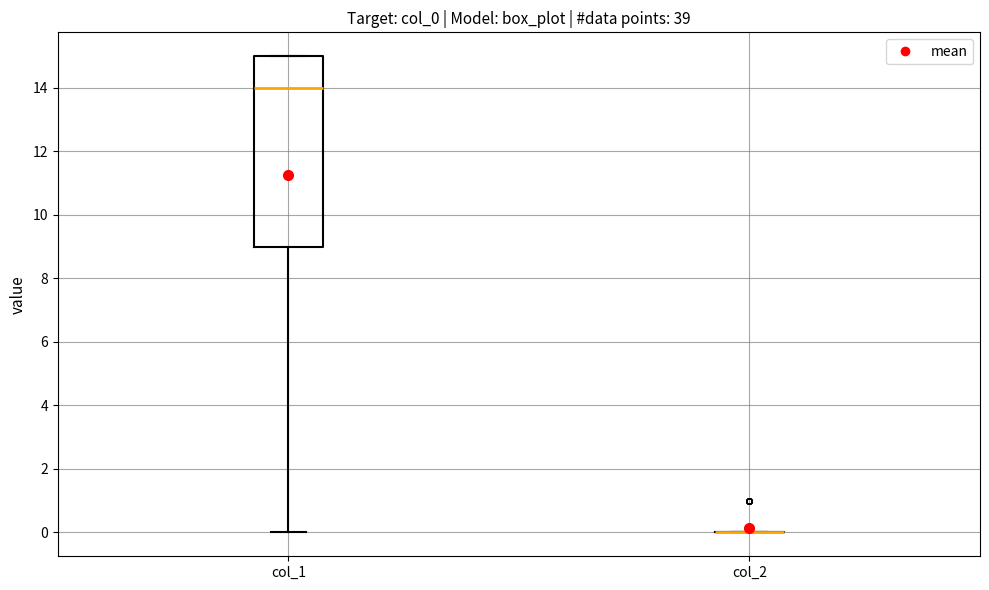

Reading left to right, transcribe this box plot: for each box, give where its median line is, the range the box spans, and where its two whiskers end, as read against the y-axis. The values are not printed on the chart, so give them approximately, as read against the axis.

col_1: median 14, box 9 to 15, whiskers 0 to 15
col_2: box collapsed to a line at 0, whiskers 0 to 0